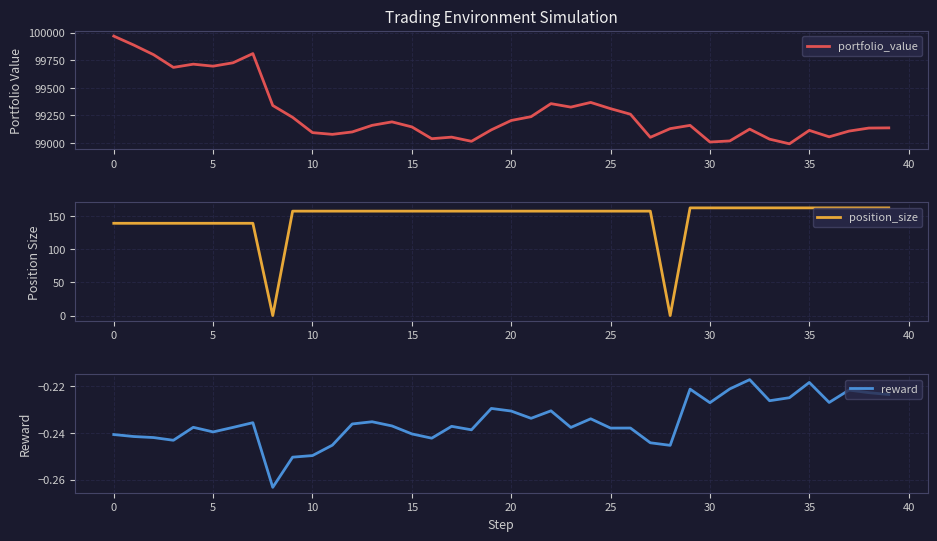

Which series changed the most between 11 and 20?

portfolio_value